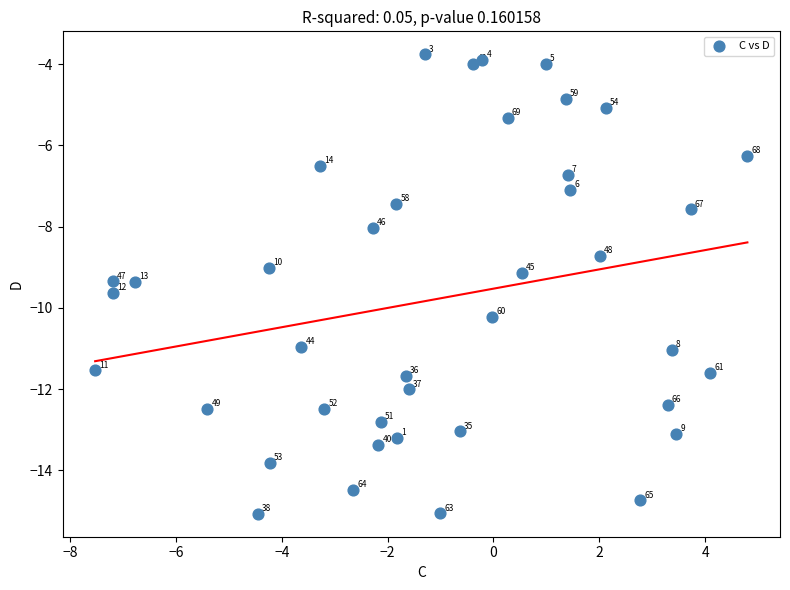

What is the range of Y values (max minus min)?

11.3